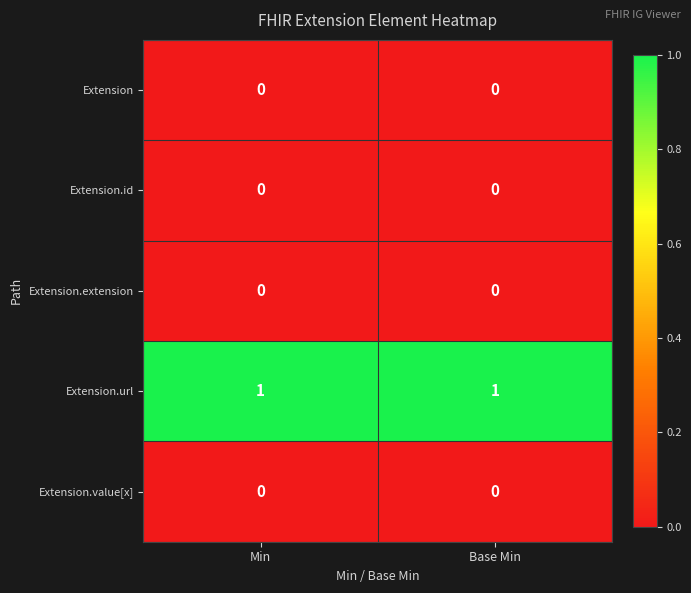

Reading left to right, list all the values displayed in this chart.

Extension: Min=0	Base Min=0
Extension.id: Min=0	Base Min=0
Extension.extension: Min=0	Base Min=0
Extension.url: Min=1	Base Min=1
Extension.value[x]: Min=0	Base Min=0